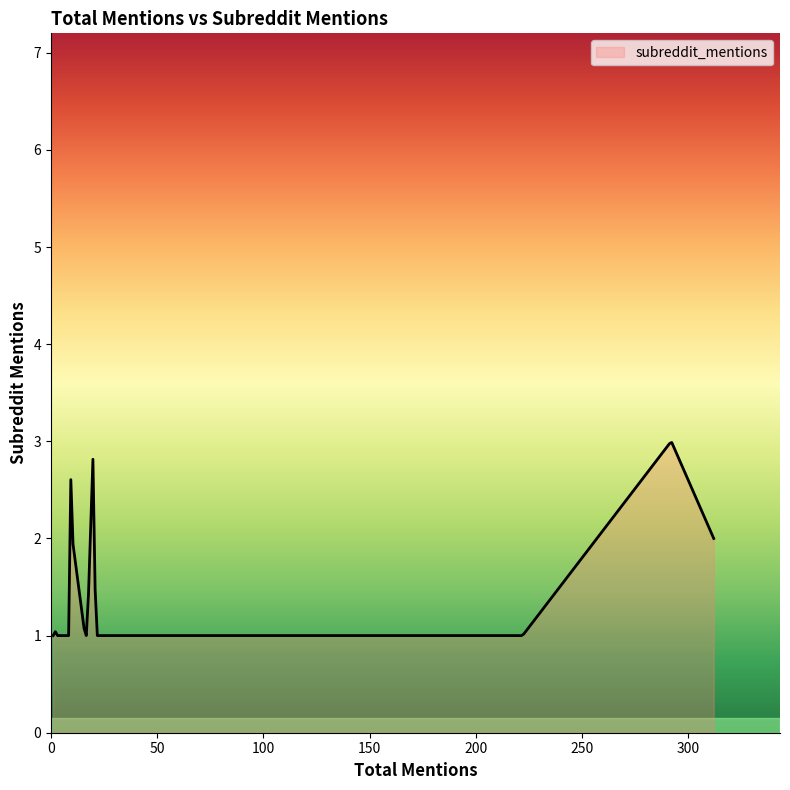

What is the greatest value displayed?

3.0